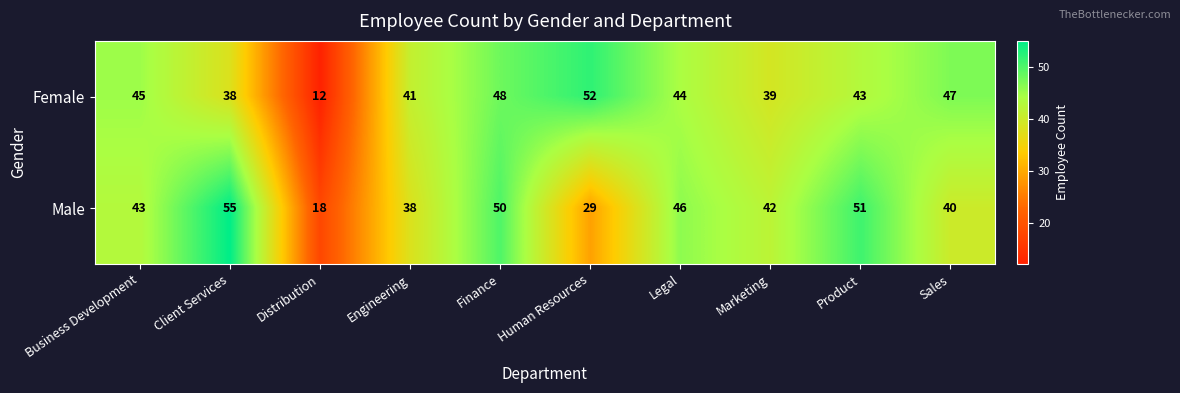

What is the minimum value for Male?

18